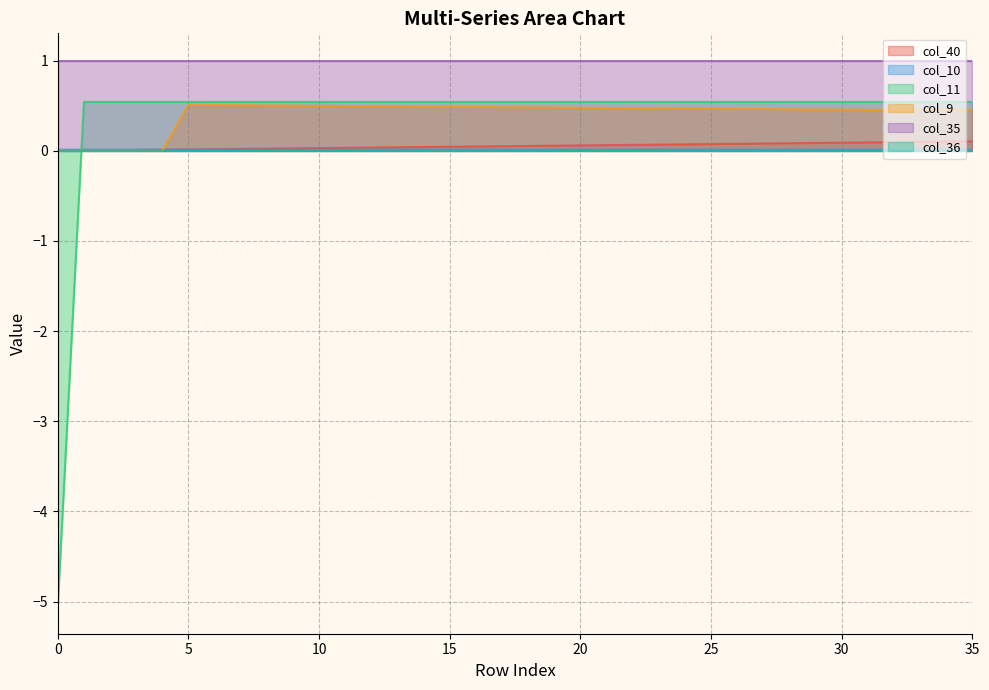

What is the value of the col_11 point at the 9th from the left?

0.5